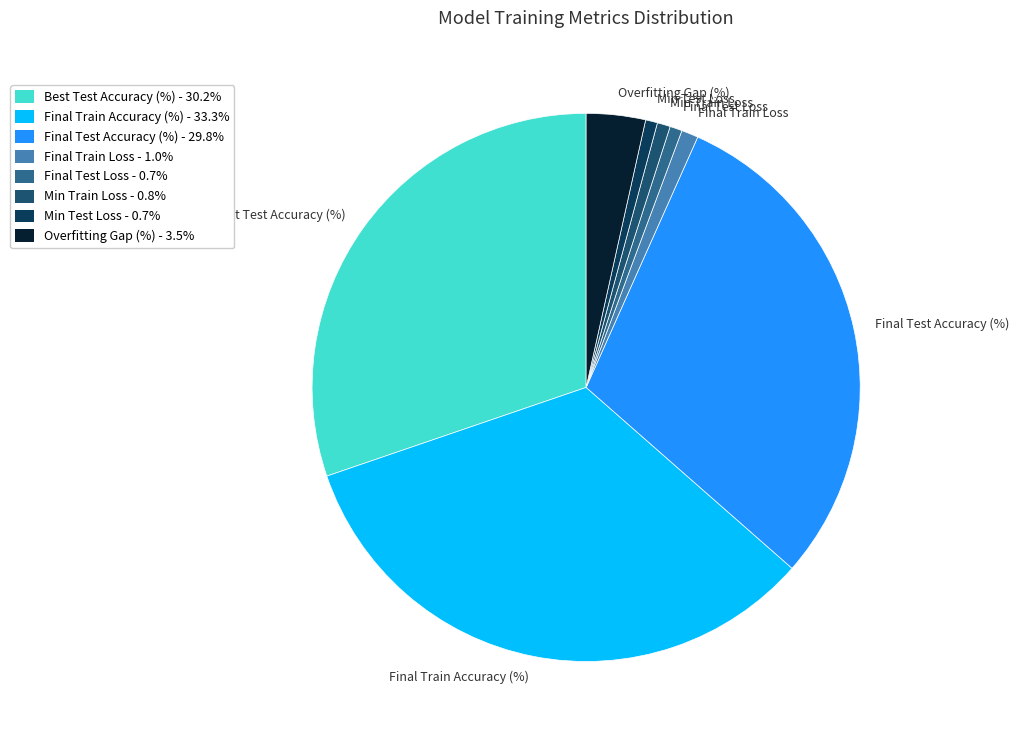

Which category has the biggest portion of the pie?

Final Train Accuracy (%)